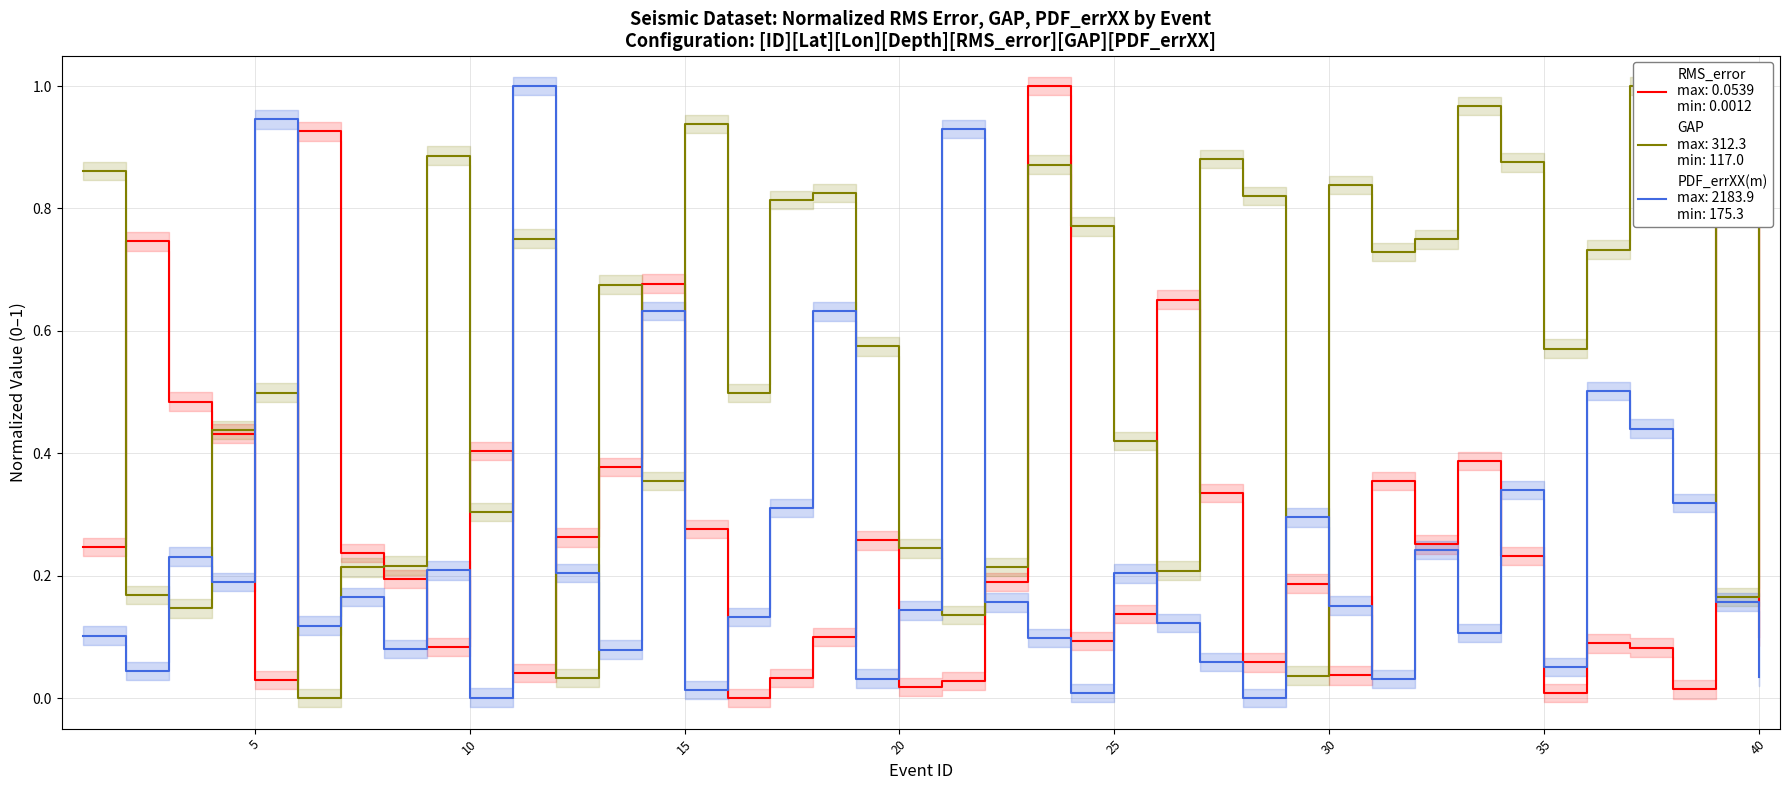

True or false: RMS_error and GAP cross at least once.

True